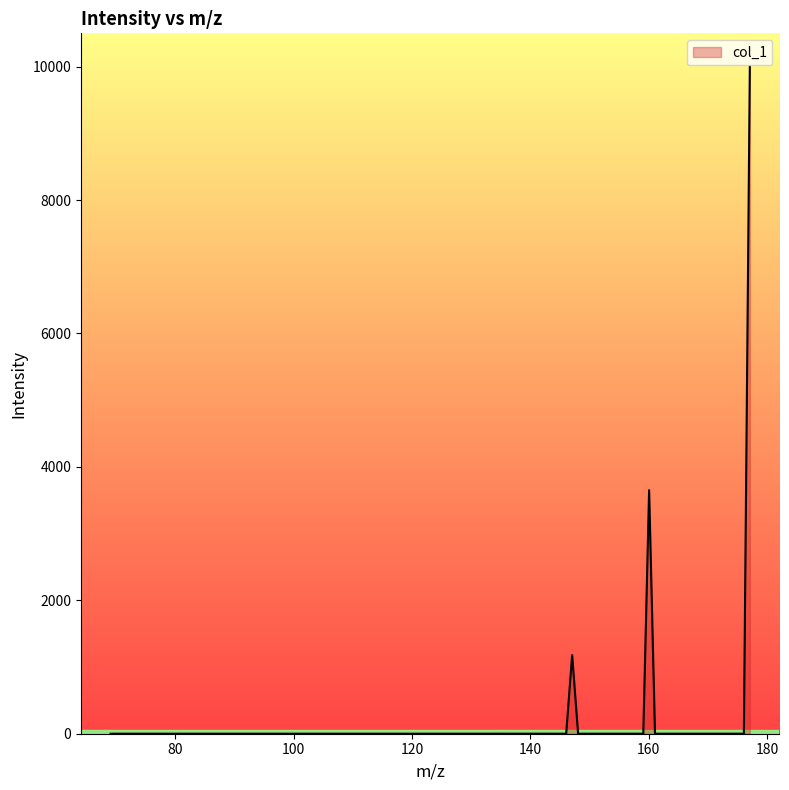

What is the maximum value shown in the chart?

10000.0